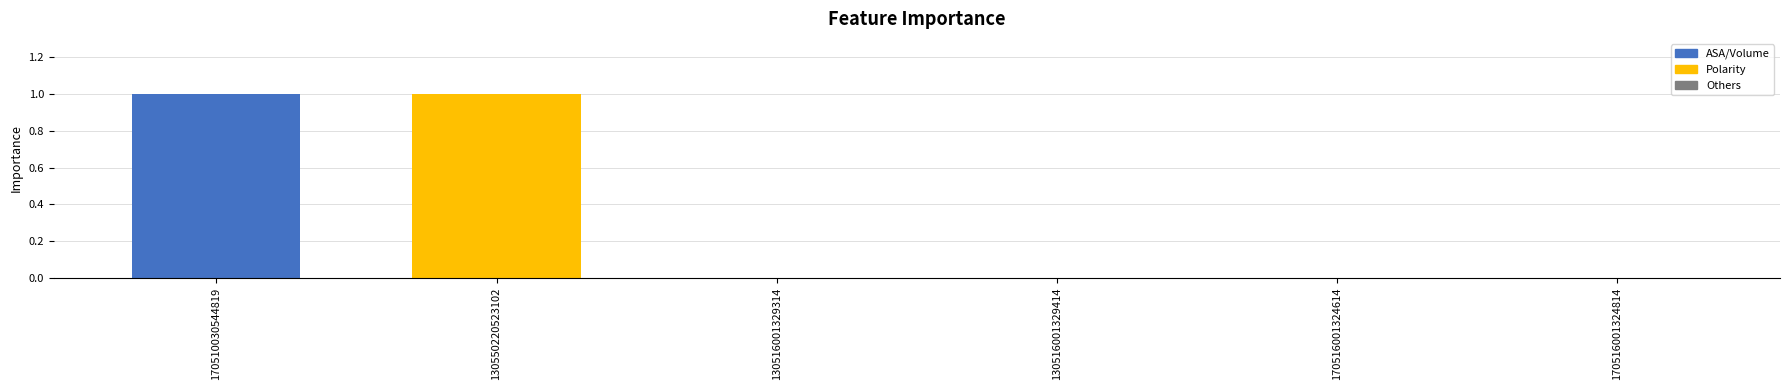

Are the bars horizontal?

No